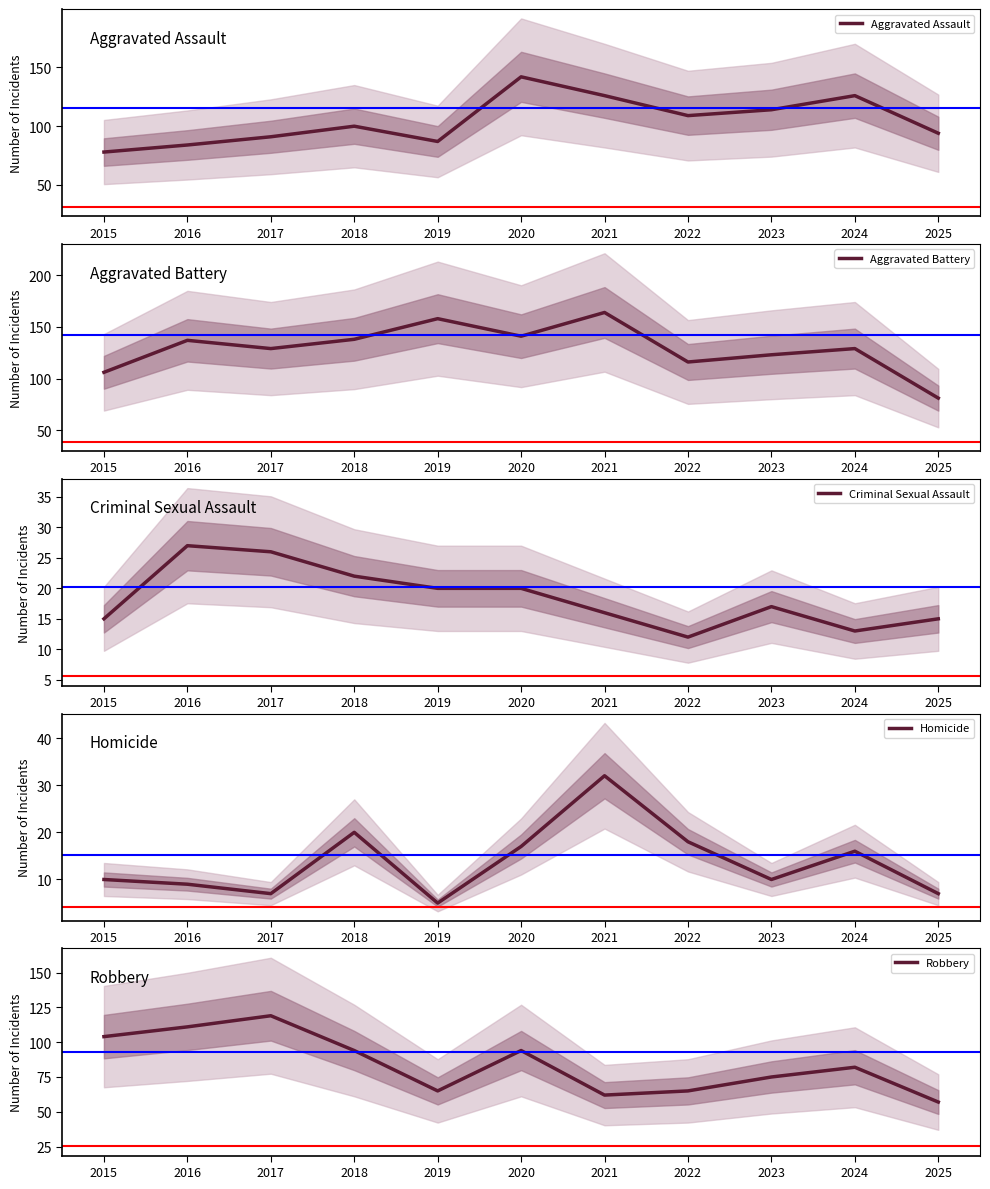

What is the minimum value for Aggravated Assault?

78